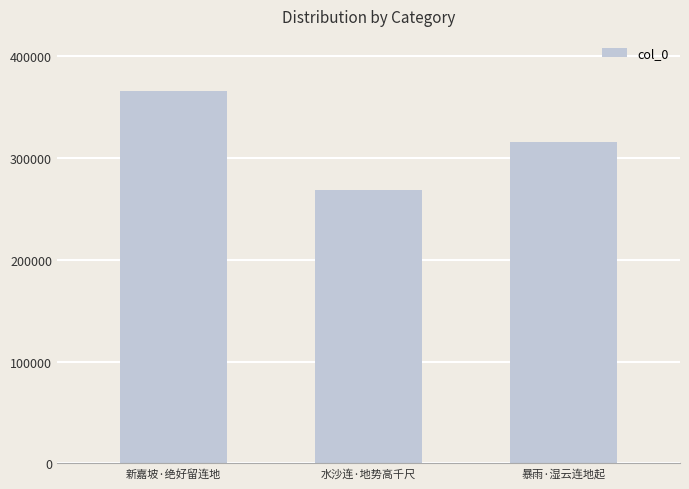

What is the sum of all values?

950549